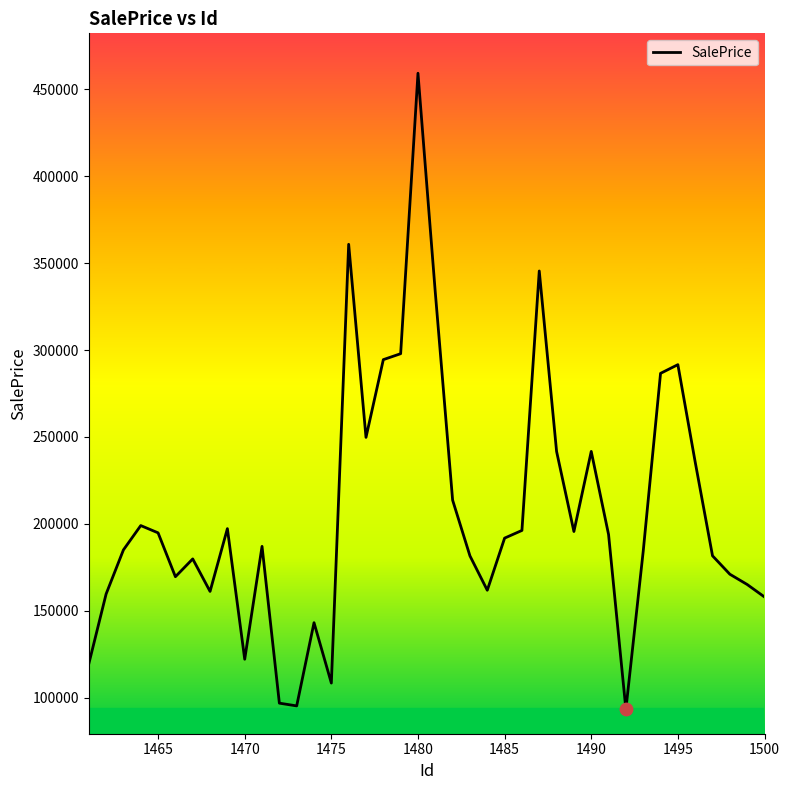

What is the greatest value displayed?

459231.3